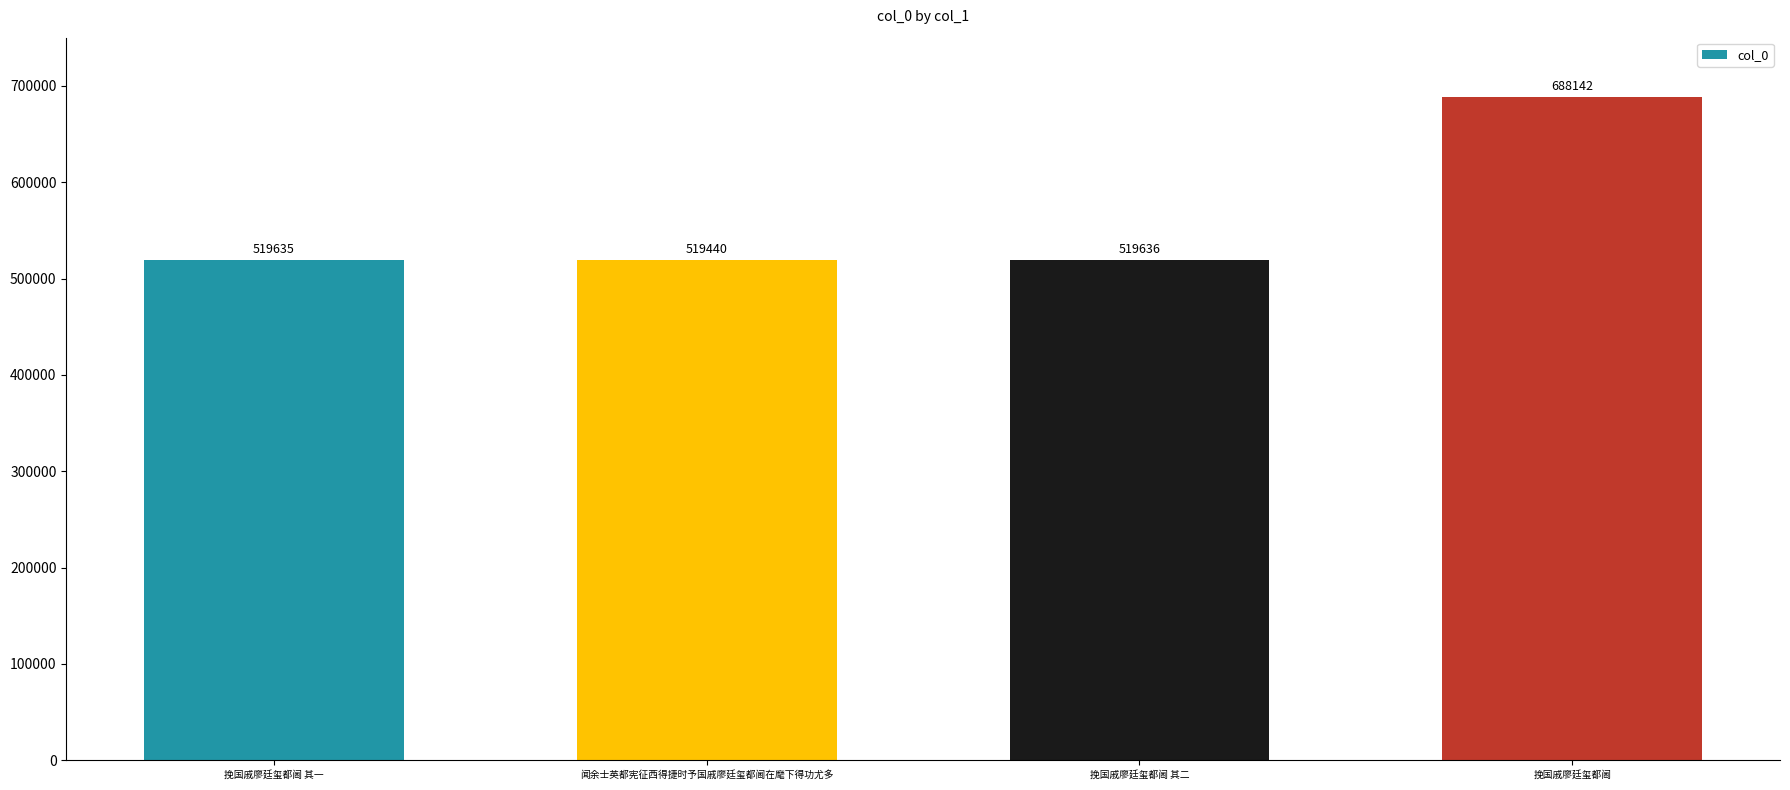

Between 闻余士英都宪征西得捷时予国戚廖廷玺都阃在麾下得功尤多 and 挽国戚廖廷玺都阃, which is larger?

挽国戚廖廷玺都阃